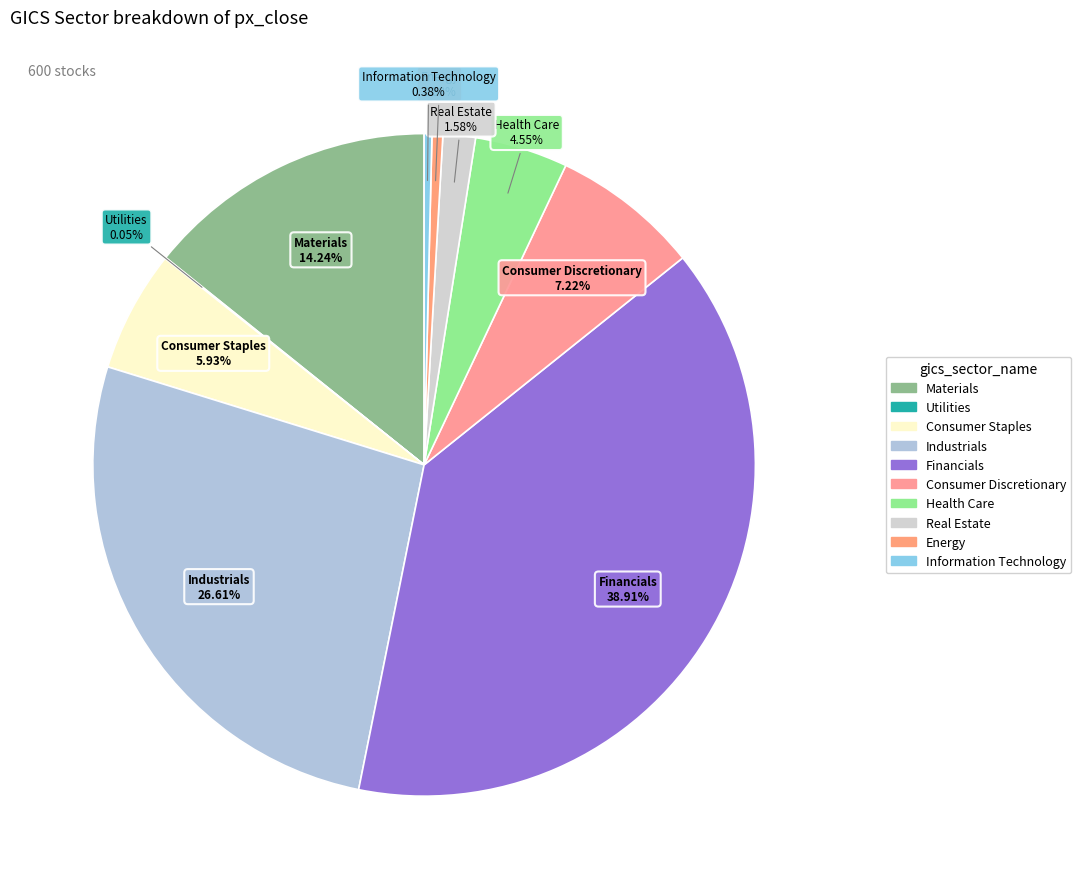

To the nearest percent, what is the average slice percentage?

10%